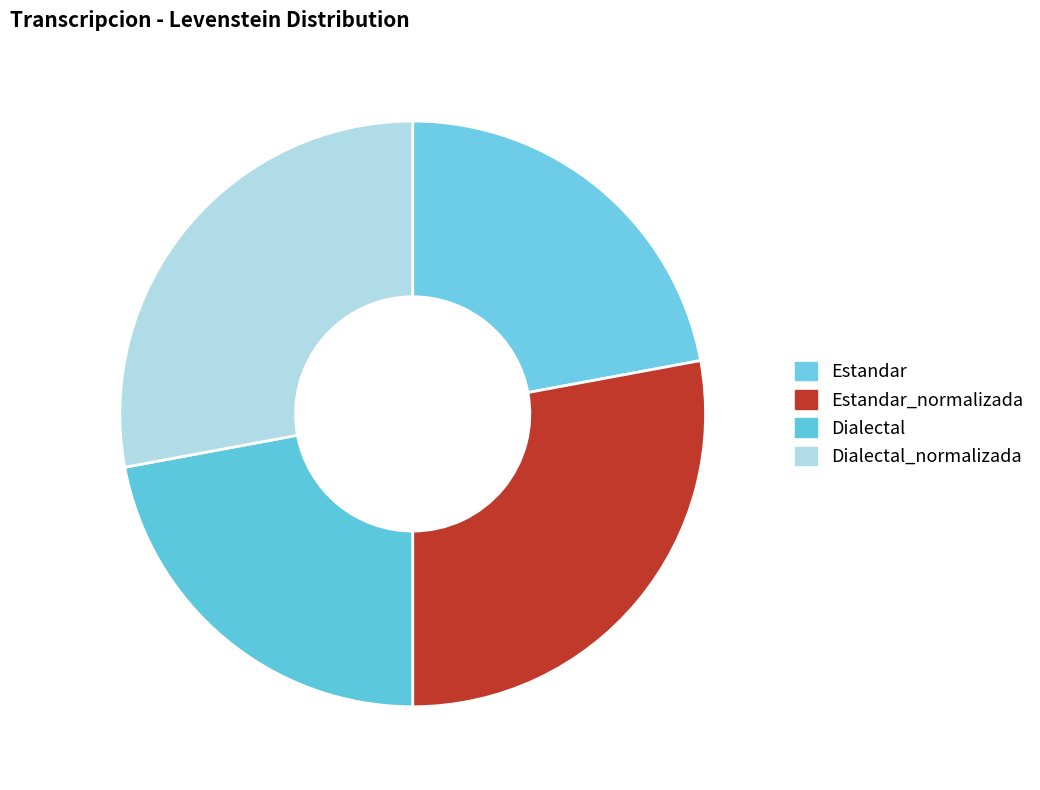

To the nearest percent, what is the difference between the largest and smallest slice percentages?

6%